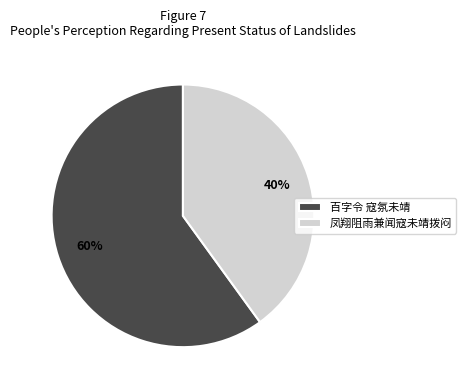

Which has a higher value, 百字令 寇氛未靖 or 凤翔阻雨兼闻寇未靖拨闷?

百字令 寇氛未靖